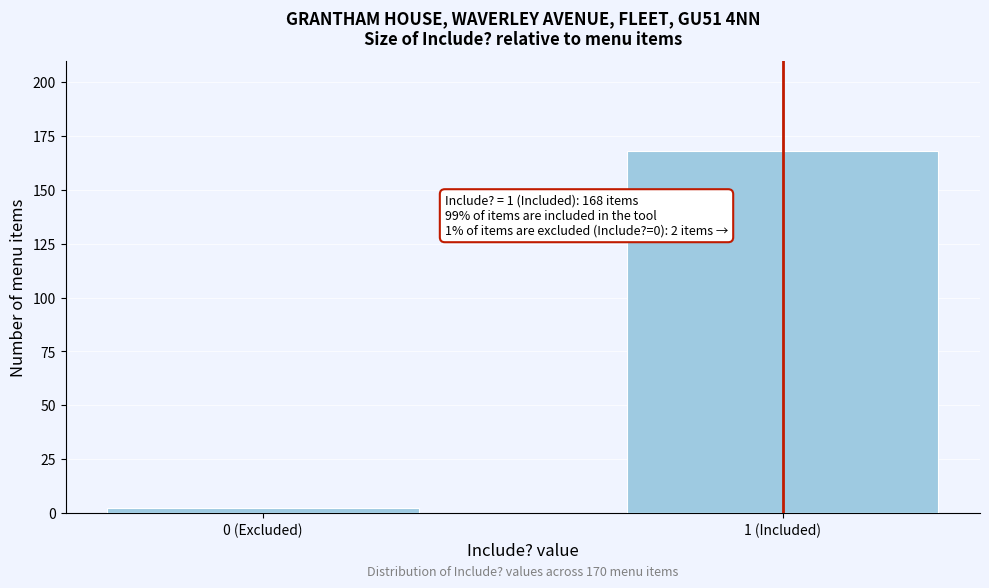

Reading right to left, what are all the values shown in this chart?

168	2